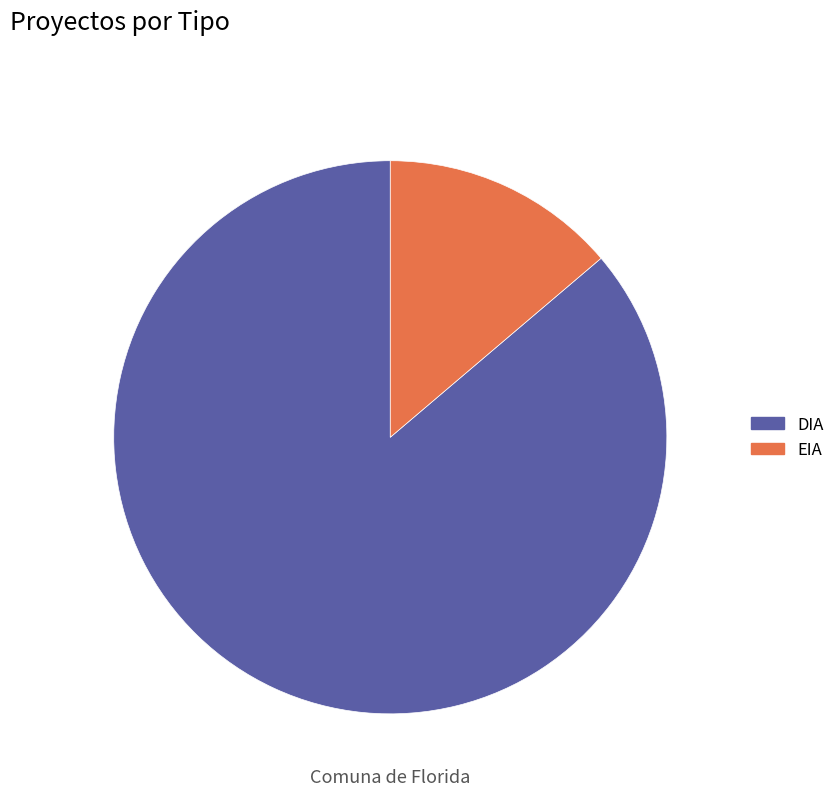

Is it true that DIA is 99% of the pie?

False